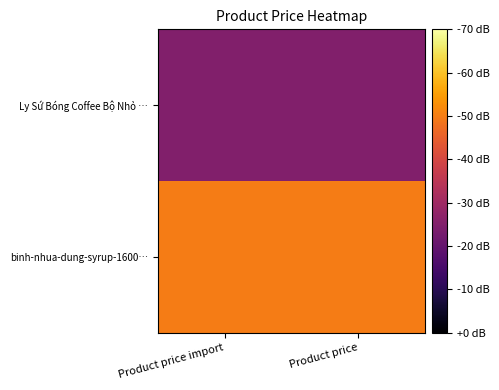

How many distinct data groups are displayed?

2